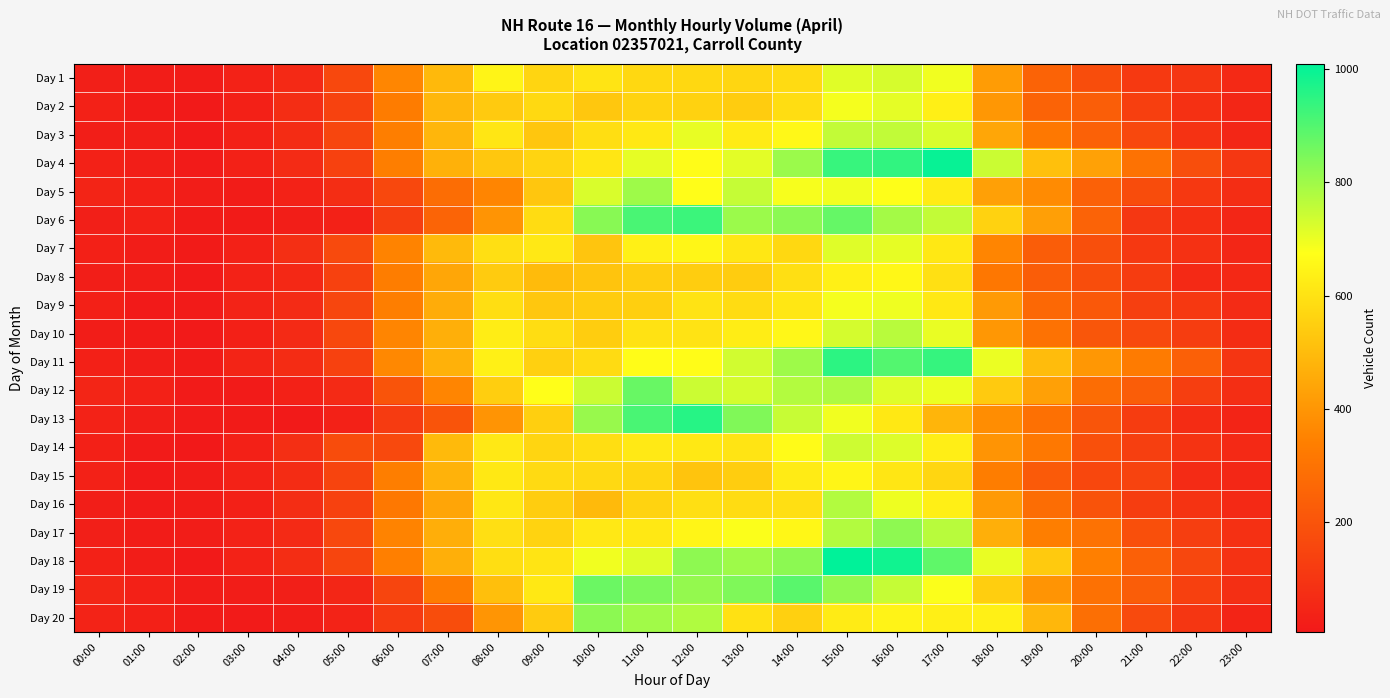

How many distinct data groups are displayed?

20